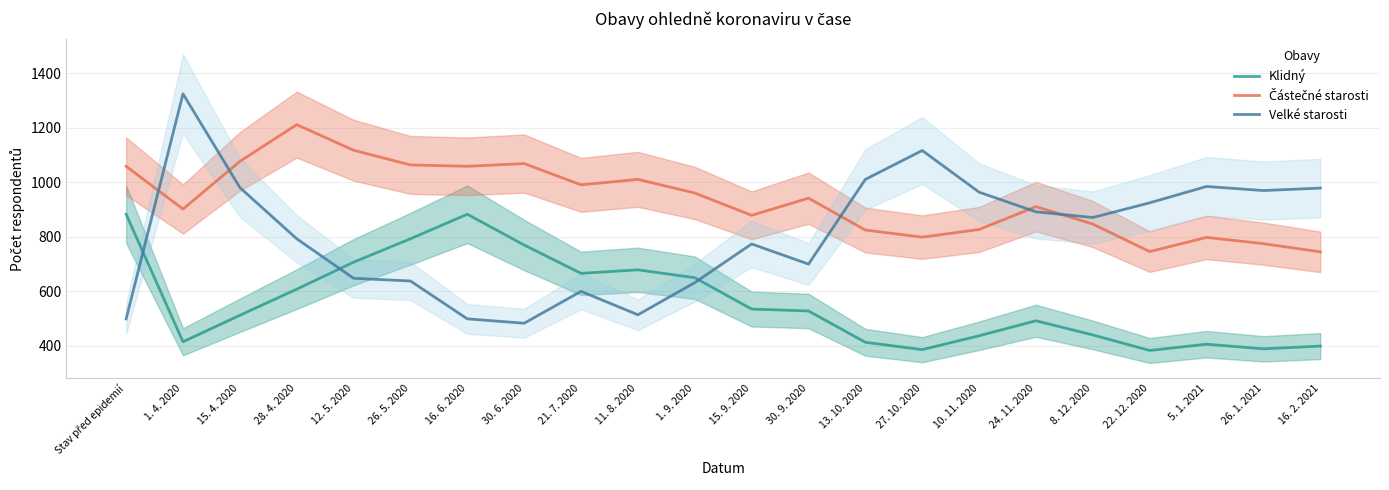

True or false: Velké starosti and Částečné starosti intersect in this chart.

True